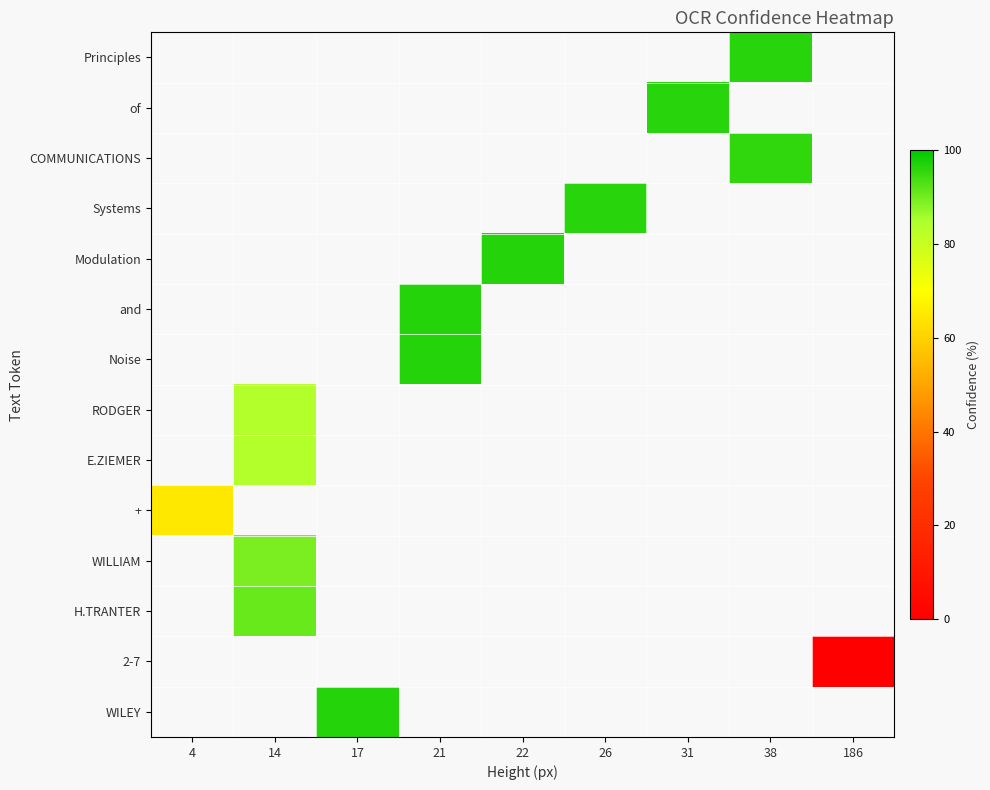

How many data points does each series have?

9